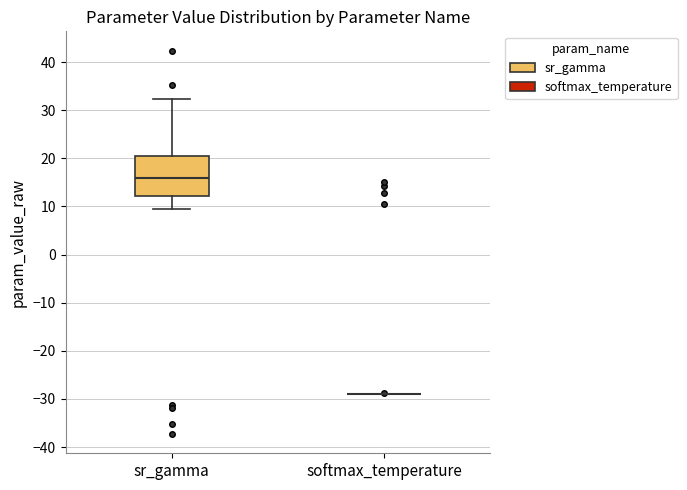

Reading left to right, transcribe this box plot: for each box, give where its median line is, the range the box spans, and where its two whiskers end, as read against the y-axis. The values are not printed on the chart, so give them approximately, as read against the axis.

sr_gamma: median 16, box 12 to 21, whiskers 9 to 32
softmax_temperature: box collapsed to a line at -29, whiskers -29 to -29